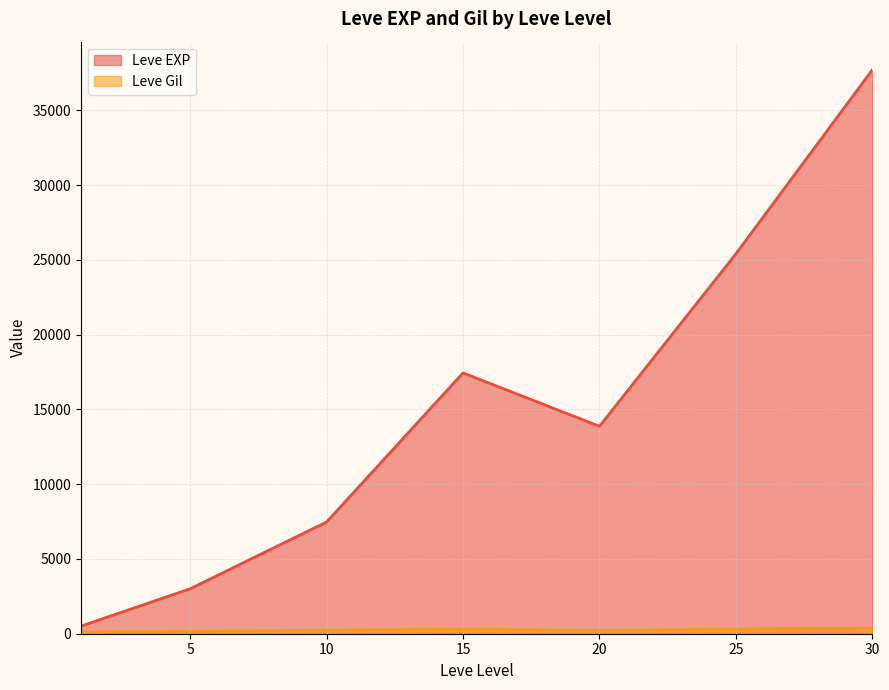

Does the chart have visible grid lines?

Yes